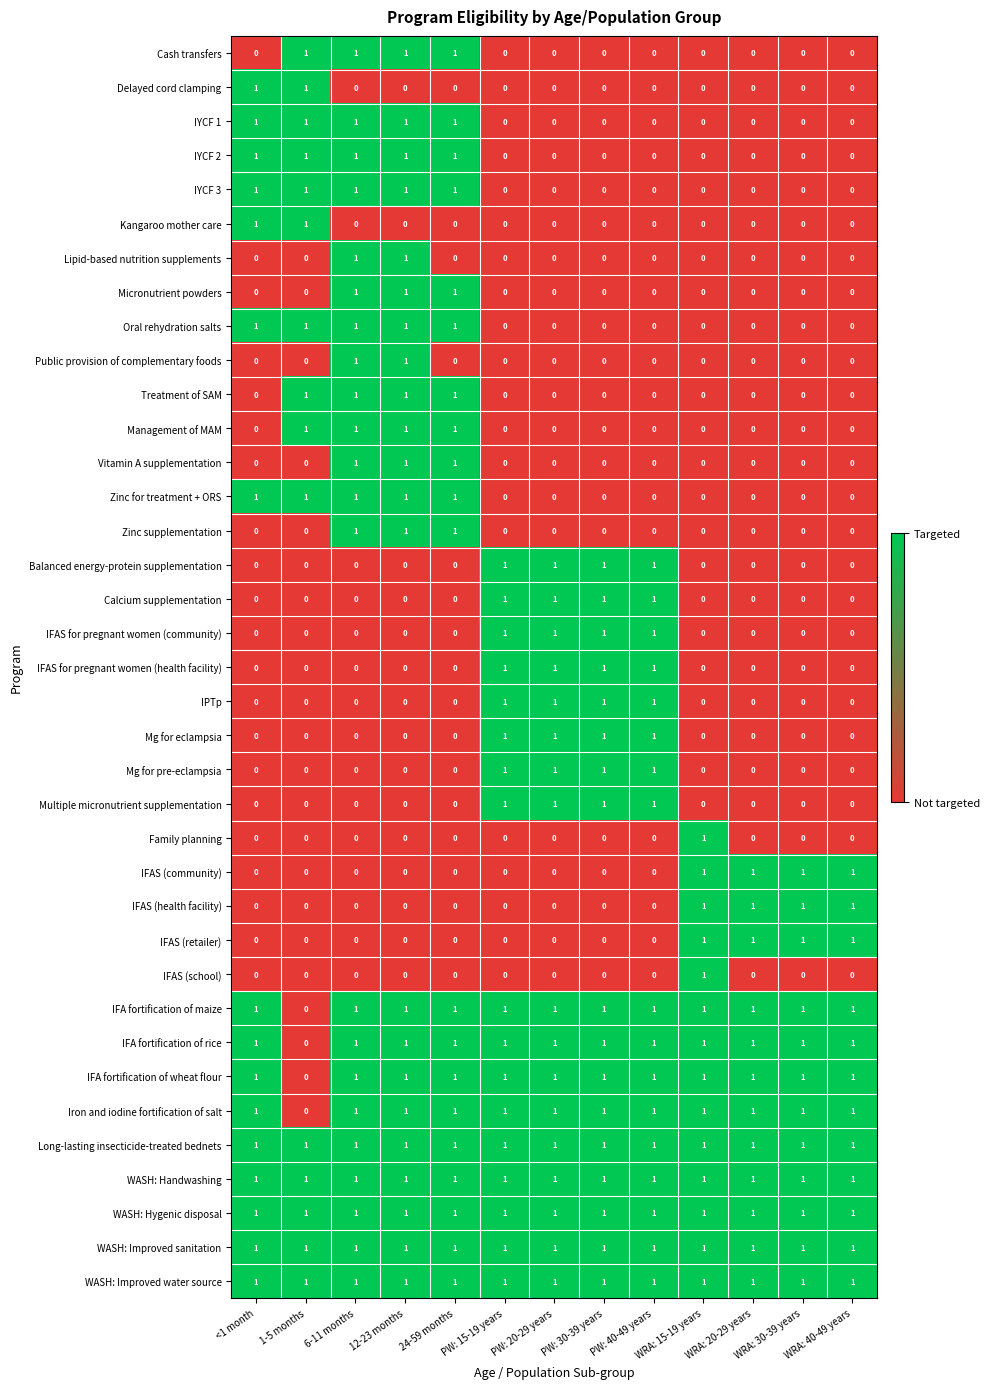

At which label does IFAS (school) reach its peak?

WRA: 15-19 years